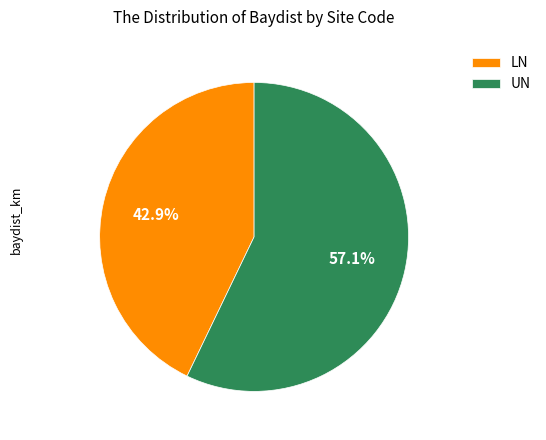

Count the number of slices in the pie.

2